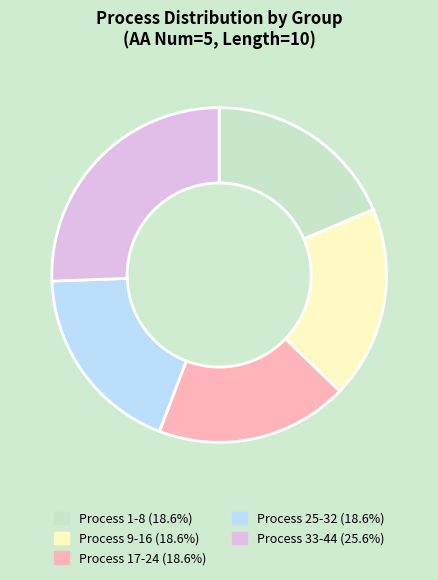

Is there a majority slice in this chart?

No